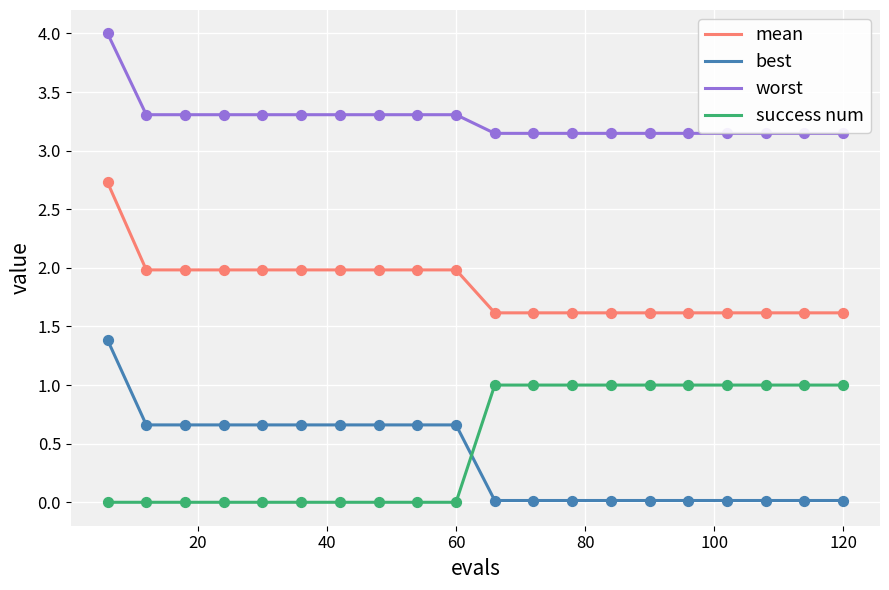

What are all the series names shown in the legend?

mean, best, worst, success num